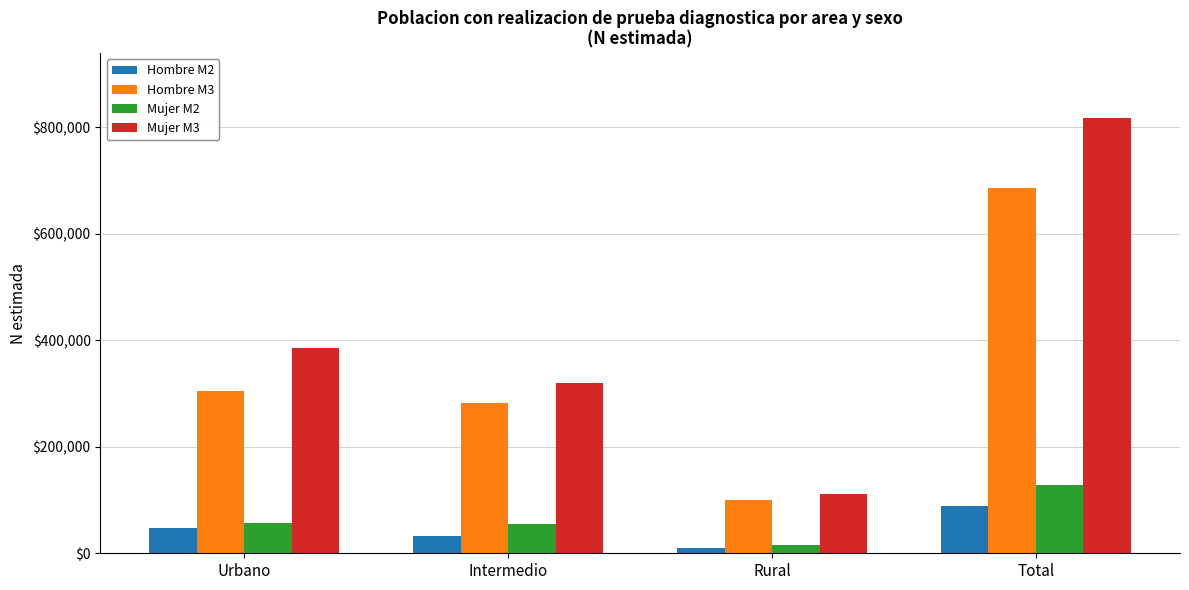

What is the average value of the Hombre M3 series?

343363